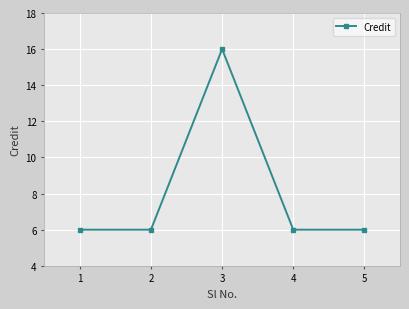

True or false: the data has more than 2 interior local peaks.

False